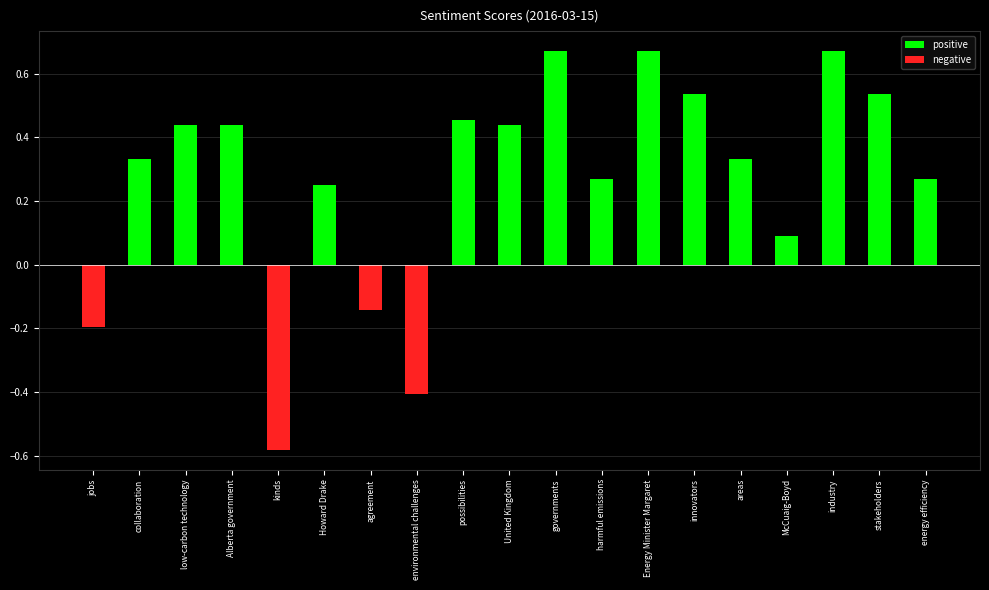

What is the average value of the negative series?

-0.1